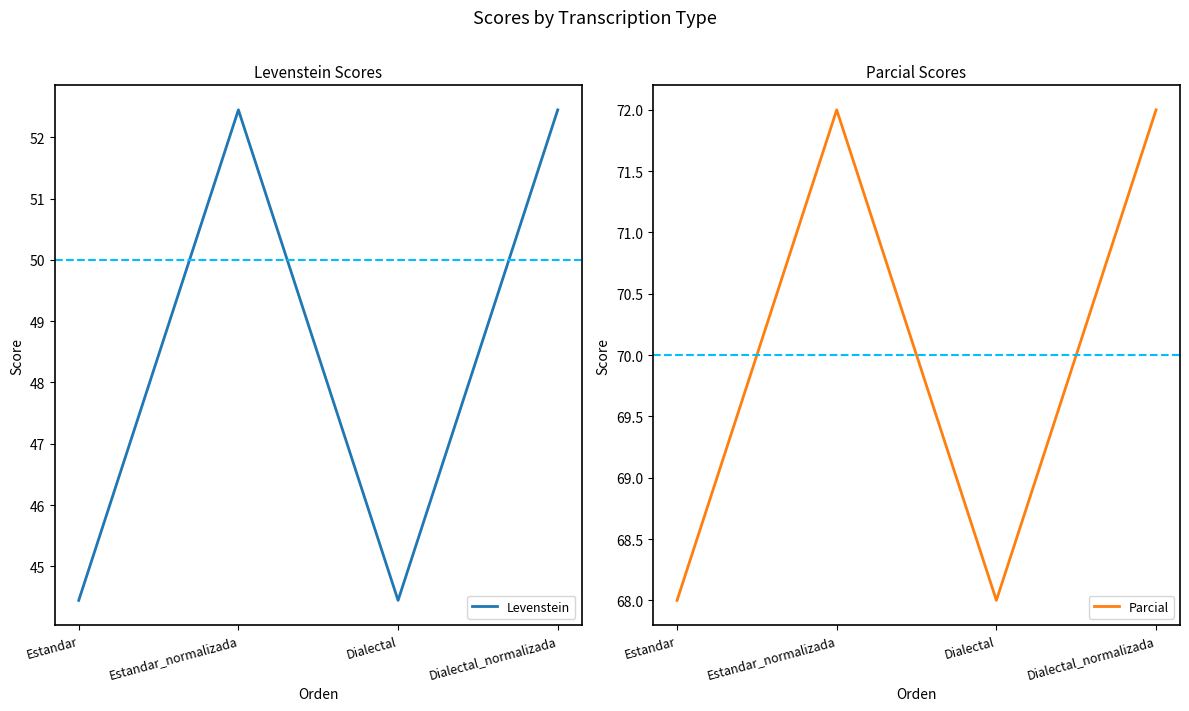

At which category does Levenstein reach its first local valley?

Dialectal